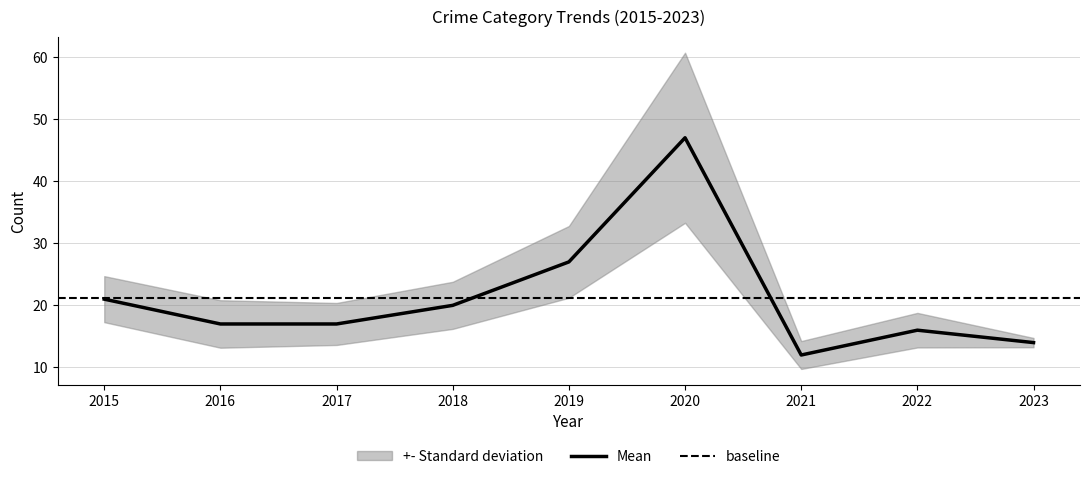

Between 2019 and 2015, which is larger?

2019